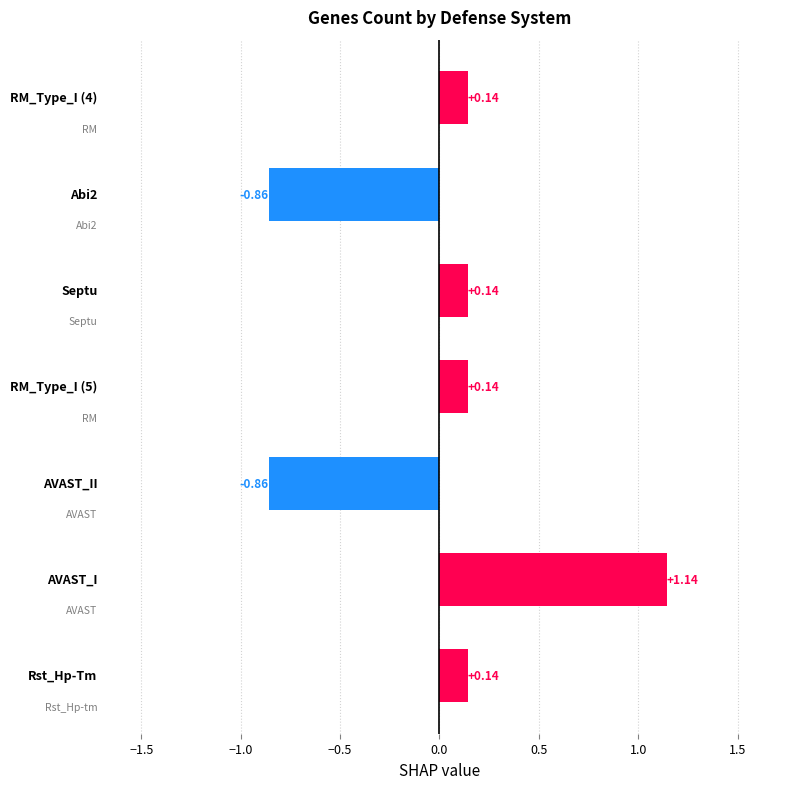

How many values are above zero?

5